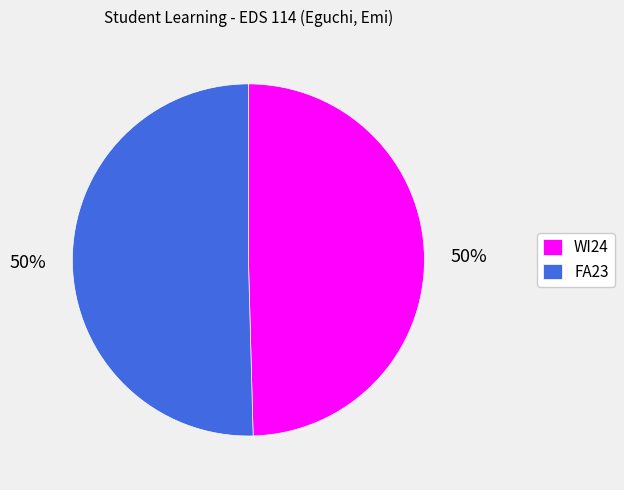

How many segments does this pie chart have?

2